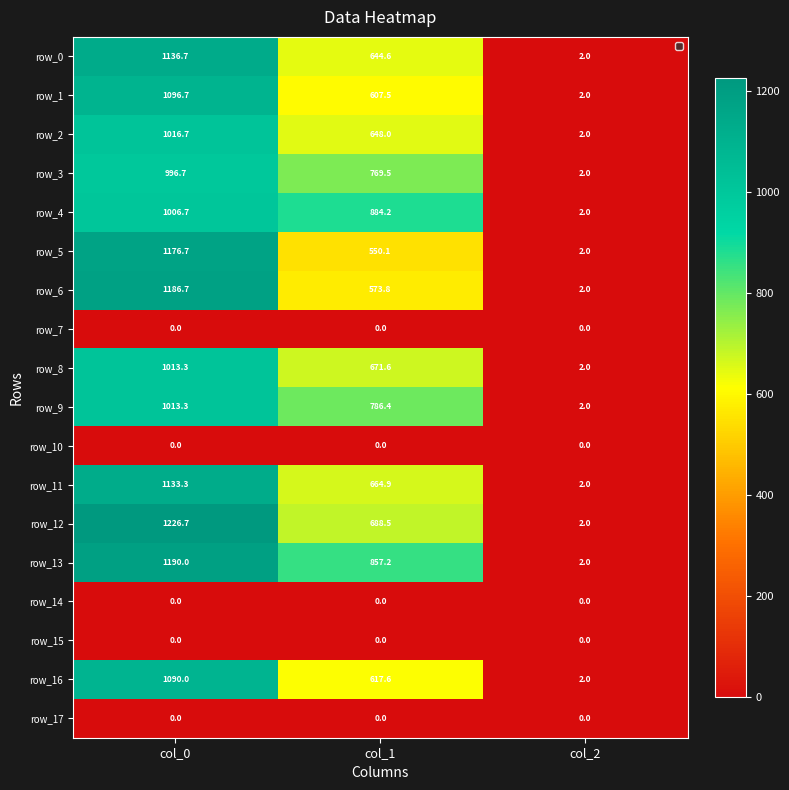

Reading left to right, transcribe all the data shown in this chart.

row_0: col_0=1136.7	col_1=644.6	col_2=2.0
row_1: col_0=1096.7	col_1=607.5	col_2=2.0
row_2: col_0=1016.7	col_1=648.0	col_2=2.0
row_3: col_0=996.7	col_1=769.5	col_2=2.0
row_4: col_0=1006.7	col_1=884.2	col_2=2.0
row_5: col_0=1176.7	col_1=550.1	col_2=2.0
row_6: col_0=1186.7	col_1=573.8	col_2=2.0
row_7: col_0=0.0	col_1=0.0	col_2=0.0
row_8: col_0=1013.3	col_1=671.6	col_2=2.0
row_9: col_0=1013.3	col_1=786.4	col_2=2.0
row_10: col_0=0.0	col_1=0.0	col_2=0.0
row_11: col_0=1133.3	col_1=664.9	col_2=2.0
row_12: col_0=1226.7	col_1=688.5	col_2=2.0
row_13: col_0=1190.0	col_1=857.2	col_2=2.0
row_14: col_0=0.0	col_1=0.0	col_2=0.0
row_15: col_0=0.0	col_1=0.0	col_2=0.0
row_16: col_0=1090.0	col_1=617.6	col_2=2.0
row_17: col_0=0.0	col_1=0.0	col_2=0.0